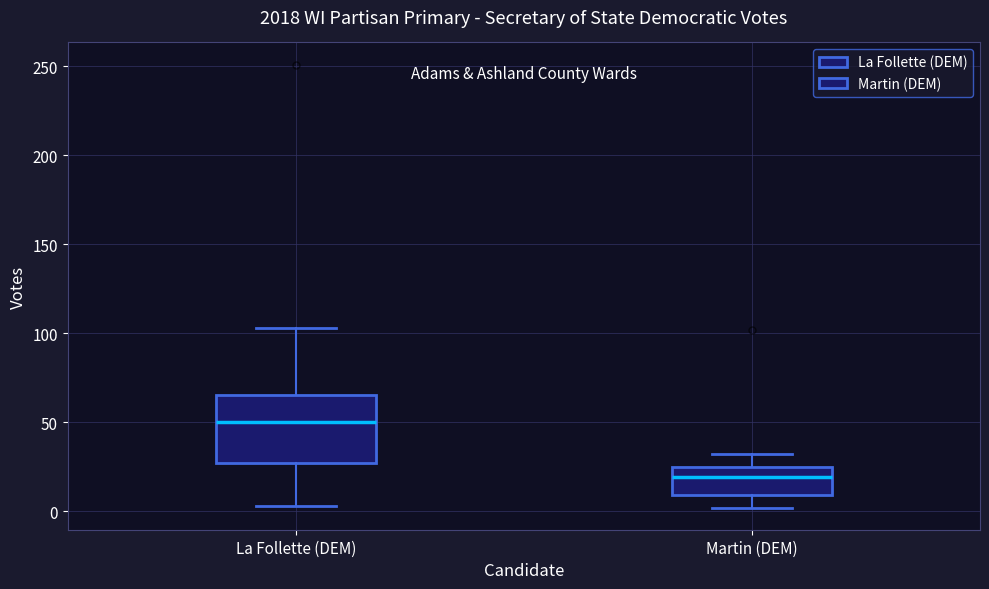

Where does the lower whisker of the box for Martin (DEM) end on the y-axis? The values are not printed on the chart, so give them approximately, as read against the axis.

0